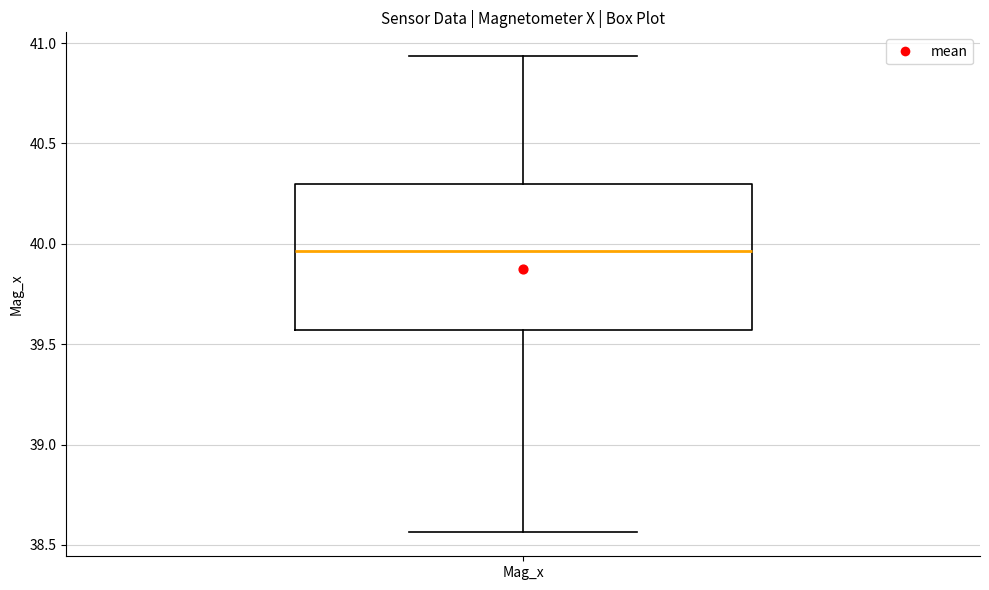

Where does the lower whisker of the box for Mag_x end on the y-axis? The values are not printed on the chart, so give them approximately, as read against the axis.

38.55